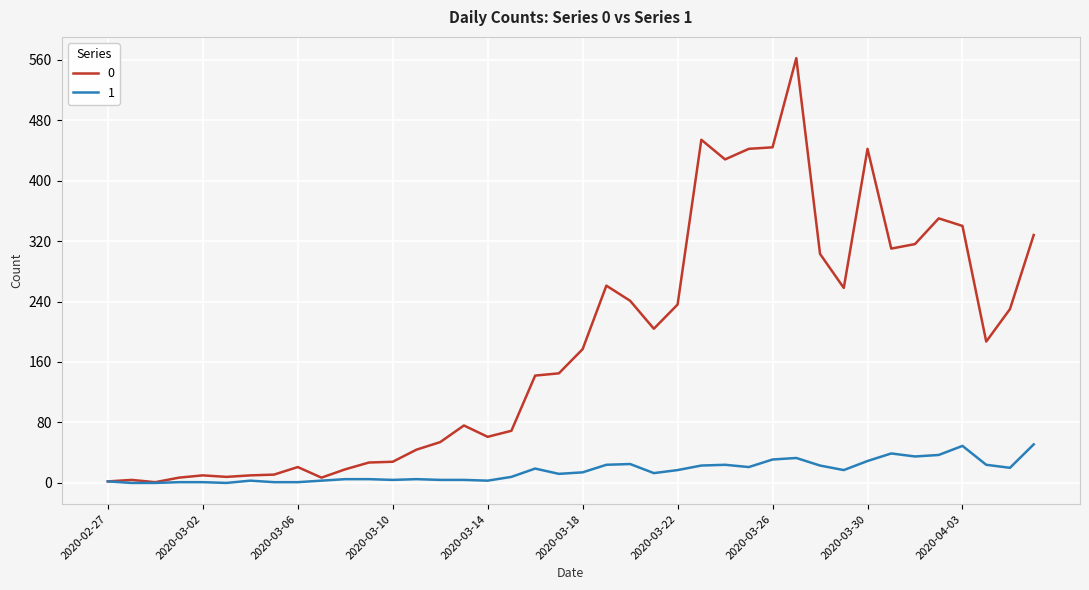

List the series in order of their peak value, highest first.

0, 1